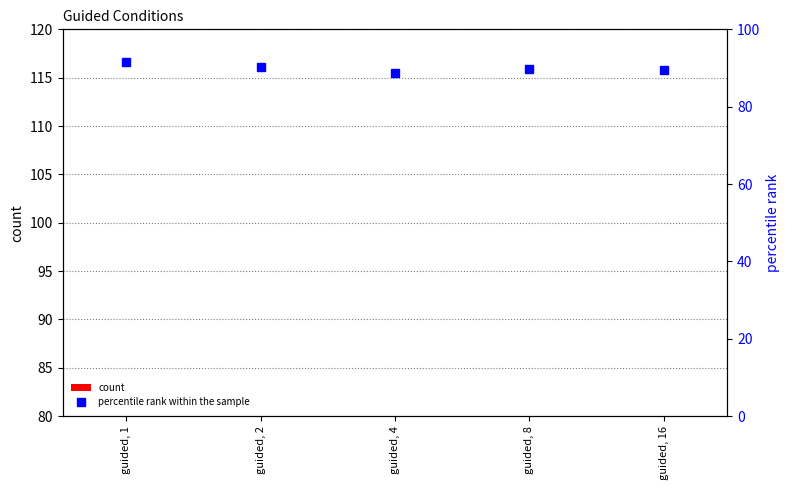

Between guided, 16 and guided, 4, which is larger?

guided, 16